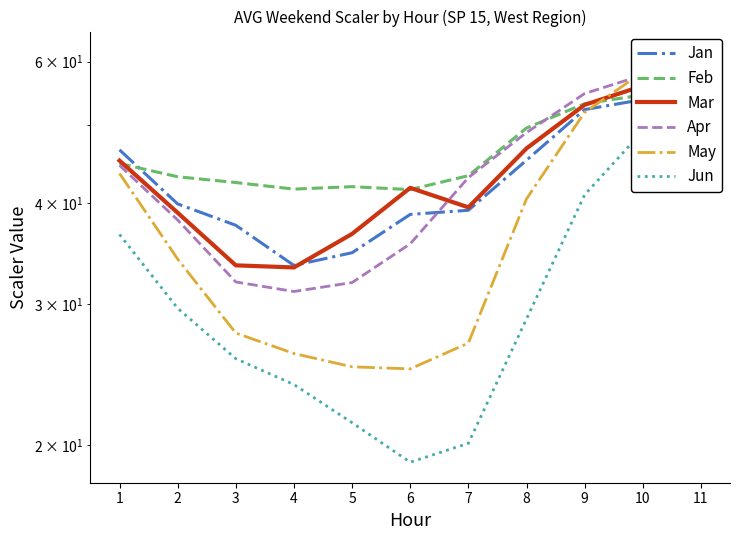

Reading left to right, what are all the values shown in this chart?

Jan: 1=46.6	2=39.9	3=37.6	4=33.5	5=34.7	6=38.7	7=39.2	8=45.3	9=52.3	10=53.8	11=55.4
Feb: 1=44.8	2=43.2	3=42.5	4=41.7	5=42.0	6=41.6	7=43.3	8=49.6	9=53.2	10=54.6	11=55.0
Mar: 1=45.2	2=38.9	3=33.5	4=33.3	5=36.6	6=41.8	7=39.5	8=46.8	9=53.0	10=56.0	11=57.5
Apr: 1=44.6	2=38.1	3=31.9	4=31.1	5=31.9	6=35.6	7=43.1	8=49.0	9=54.8	10=57.7	11=60.4
May: 1=43.6	2=34.1	3=27.6	4=26.0	5=25.0	6=24.9	7=26.8	8=40.5	9=51.9	10=58.2	11=60.6
Jun: 1=36.6	2=29.6	3=25.6	4=23.8	5=21.3	6=19.1	7=20.1	8=28.7	9=41.0	10=49.2	11=61.7